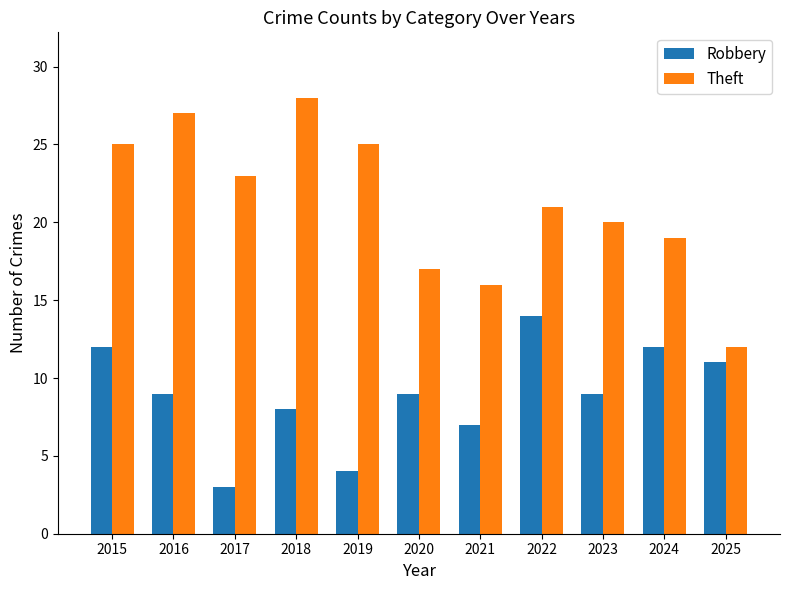

What is the difference between the maximum and minimum values in the Robbery series?

11